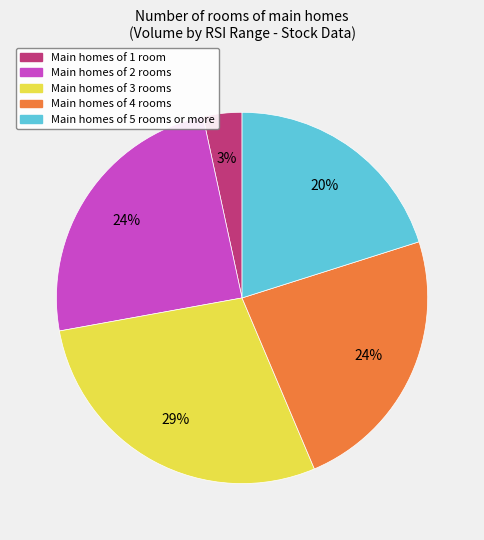

Count the number of slices in the pie.

5